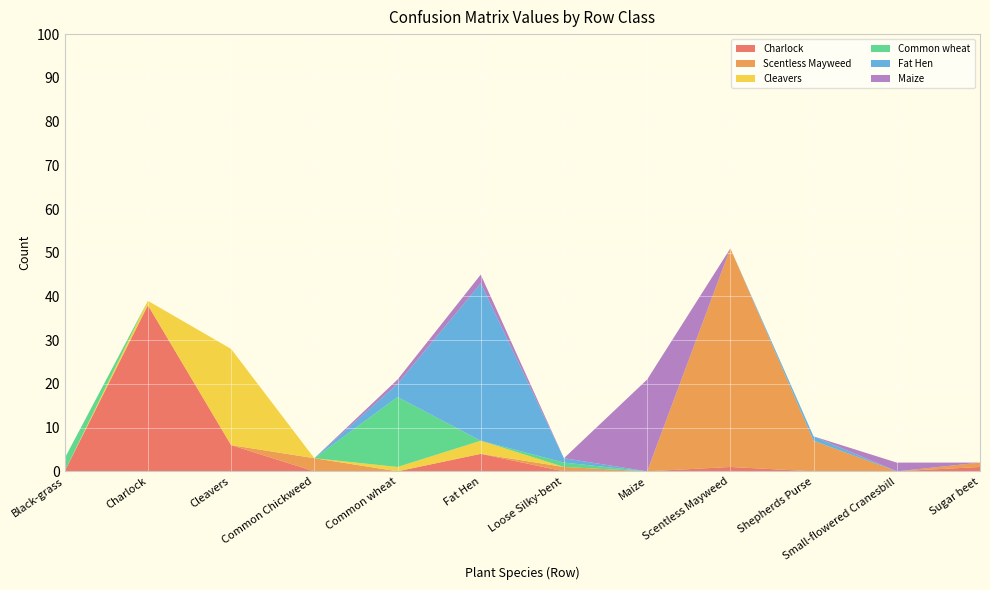

Reading left to right, transcribe all the data shown in this chart.

Charlock: 0	38	6	0	0	4	0	0	1	0	0	1
Scentless Mayweed: 0	0	0	3	0	0	1	0	50	7	0	1
Cleavers: 0	1	22	0	1	3	0	0	0	0	0	0
Common wheat: 3	0	0	0	16	0	1	0	0	0	0	0
Fat Hen: 0	0	0	0	3	36	1	0	0	1	0	0
Maize: 0	0	0	0	1	2	0	21	0	0	2	0